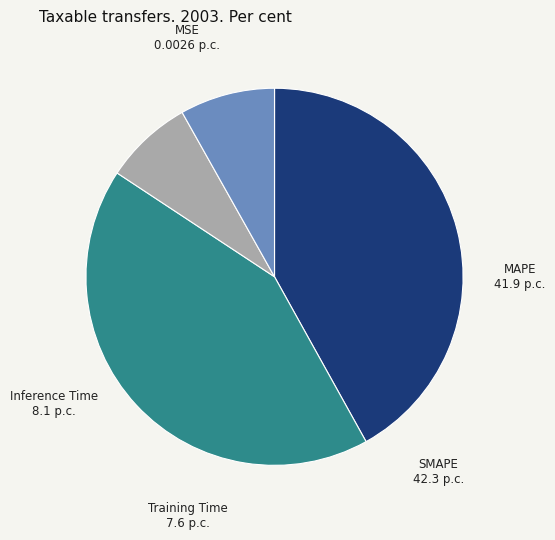

Is there a majority slice in this chart?

No